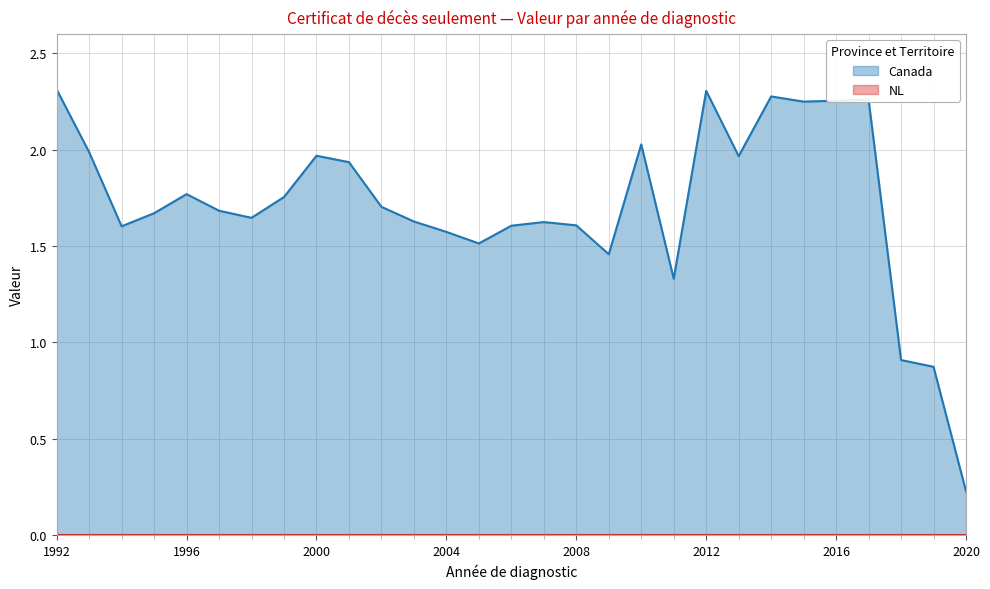

True or false: the data shows 0.1 at 2020.

False